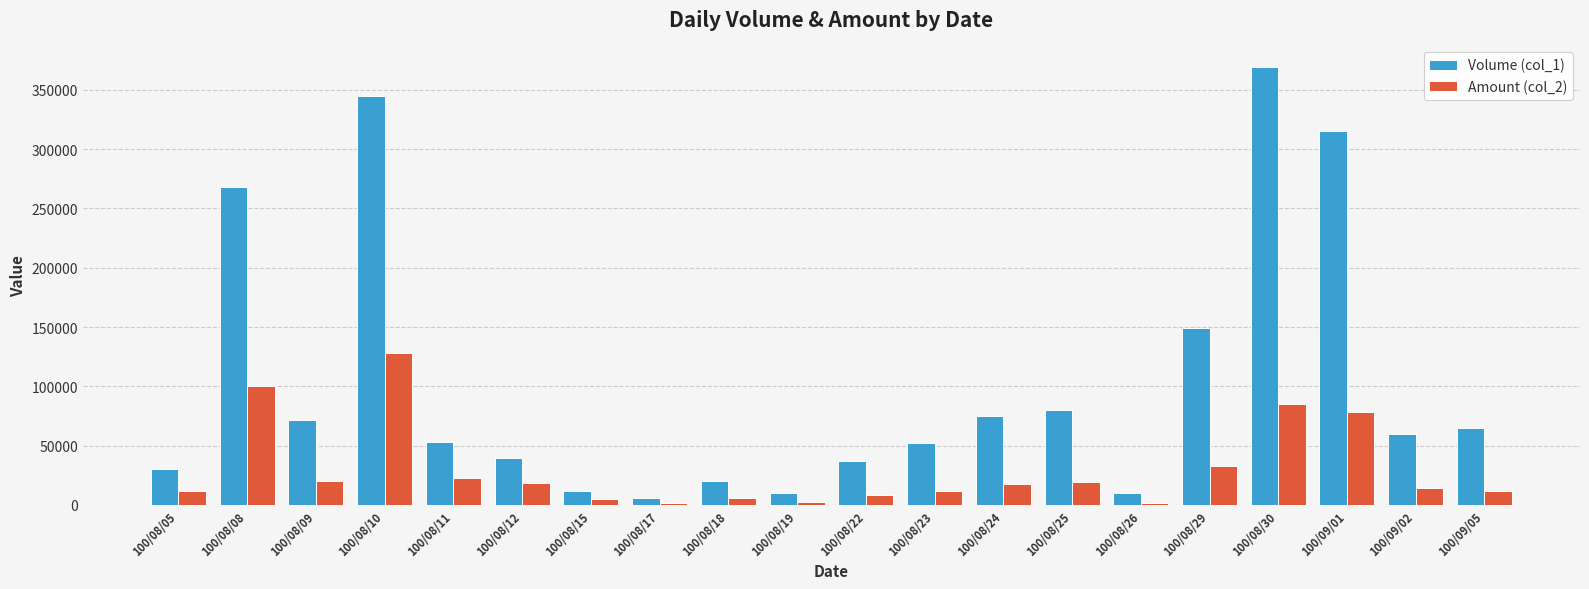

At 100/08/11, list the series in order from smallest to largest.

Amount (col_2), Volume (col_1)